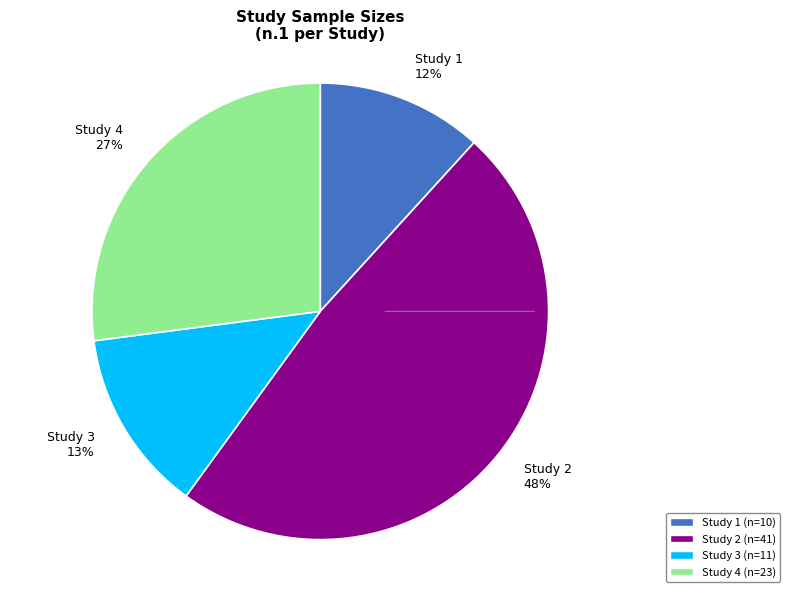

Which category has the biggest portion of the pie?

Study 2